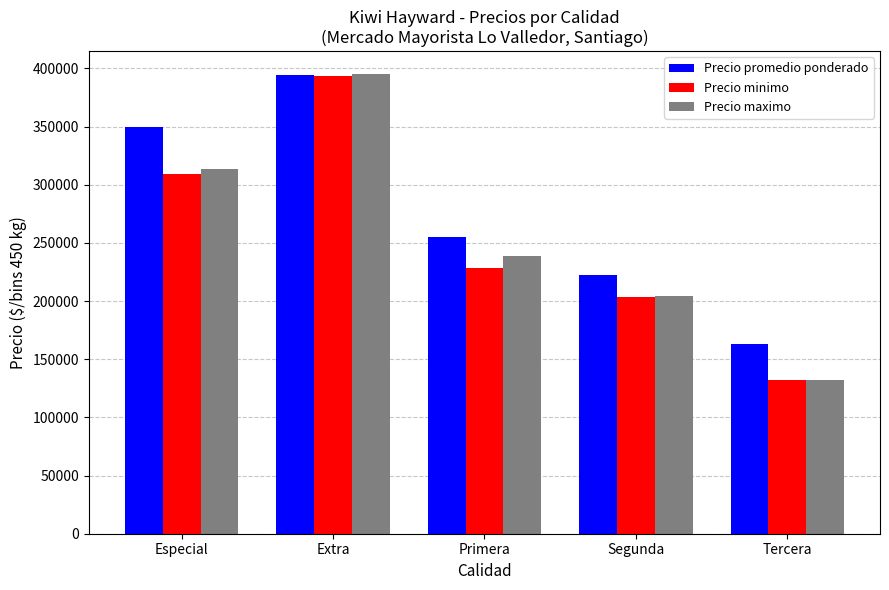

What is the total value across all series at Segunda?

630041.1